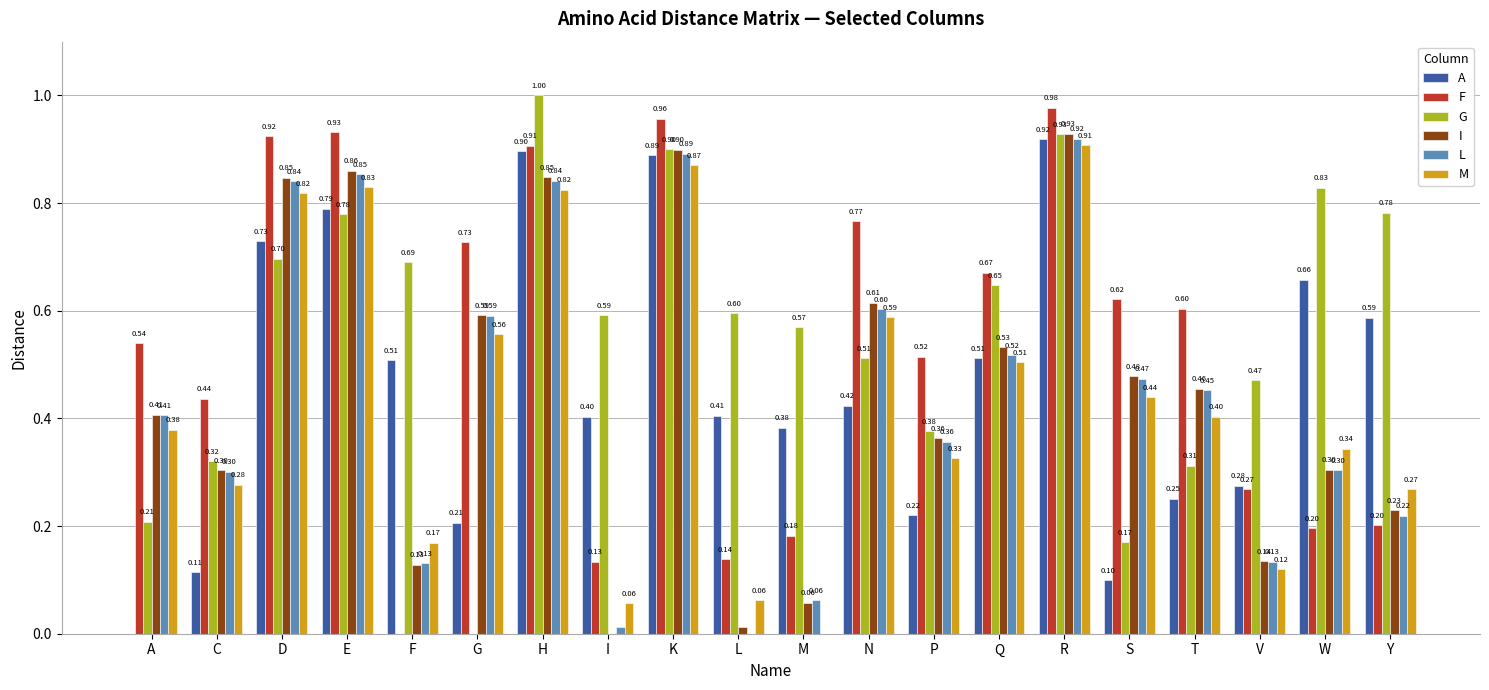

Between S and T, which series saw the biggest shift?

A